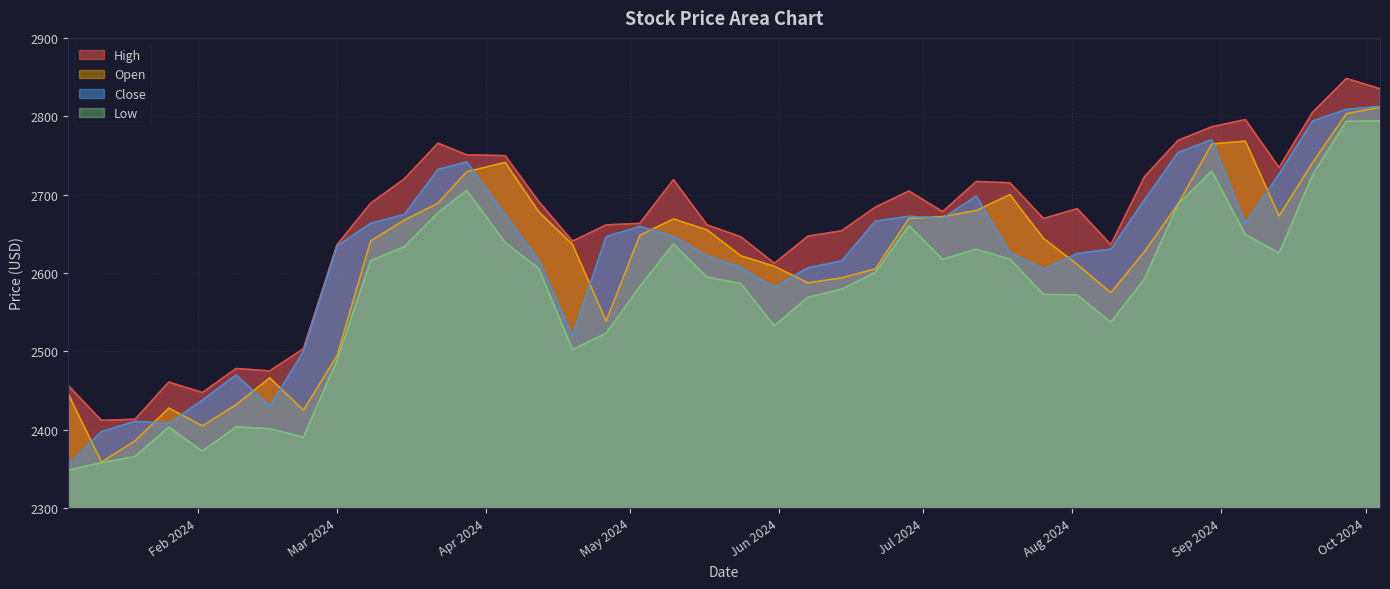

True or false: High and Close cross at least once.

False